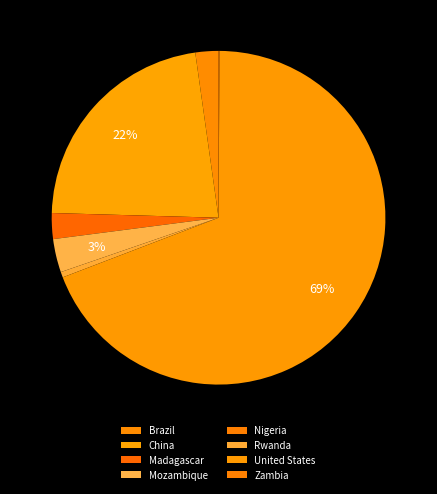

Combined, do United States and Madagascar account for over 50%?

Yes